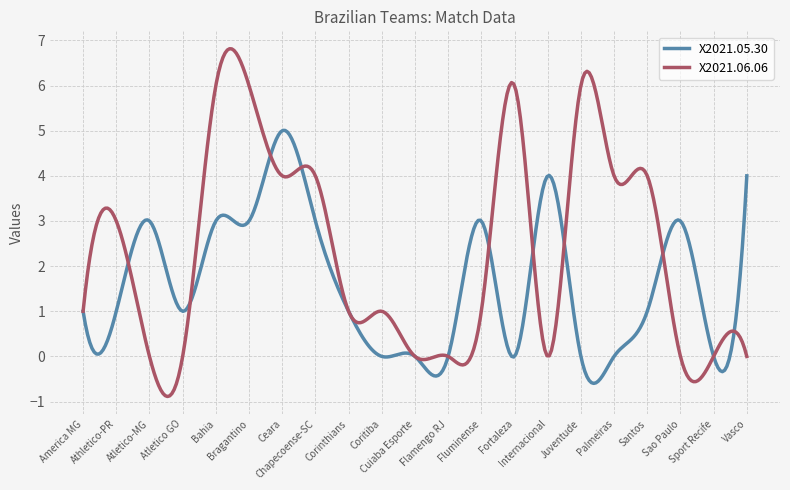

What is the sum of all X2021.05.30 values?

481.0